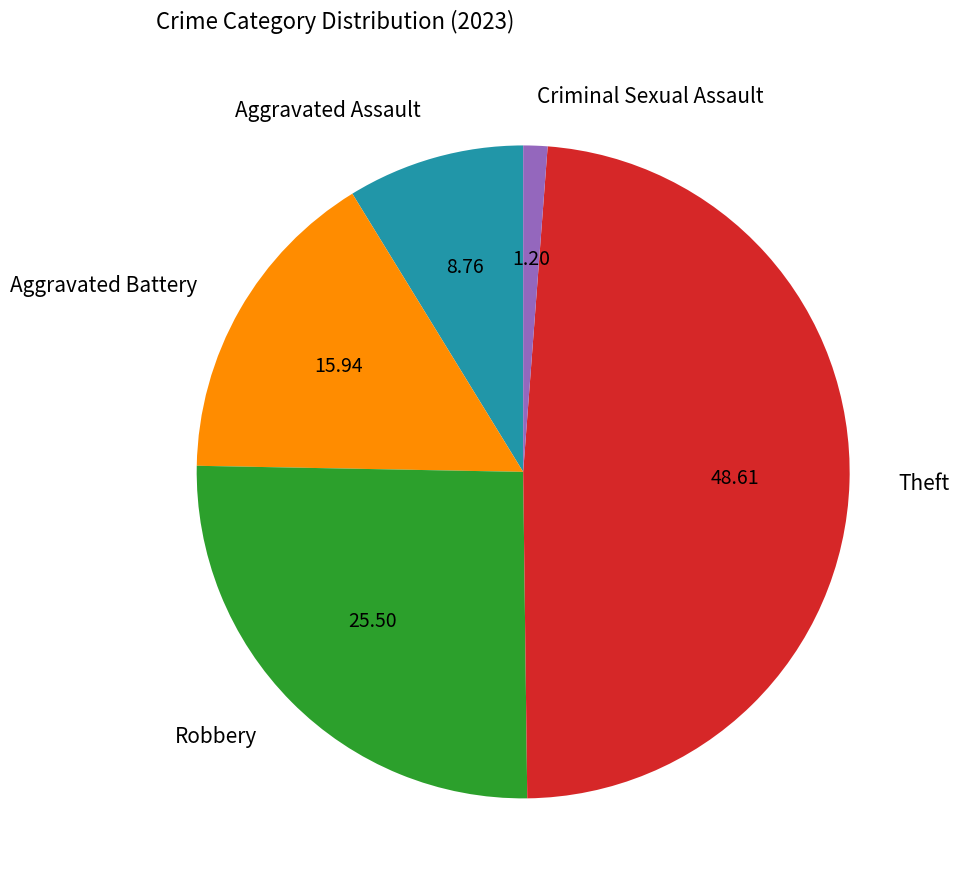

Do Aggravated Assault and Aggravated Battery together represent more than half of the pie?

No